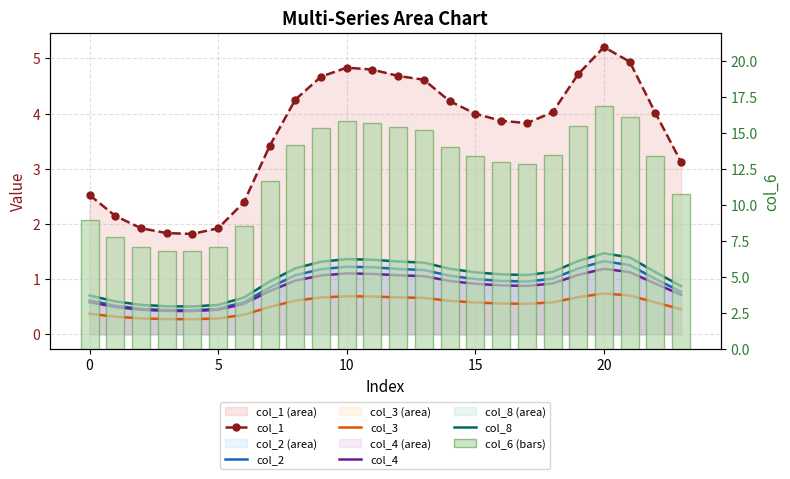

Reading right to left, list all the values displayed in this chart.

col_1: 3.1	4.0	4.9	5.2	4.7	4.0	3.8	3.9	4.0	4.2	4.6	4.7	4.8	4.8	4.7	4.3	3.4	2.4	1.9	1.8	1.8	1.9	2.1	2.5
col_2: 0.8	1.0	1.3	1.3	1.2	1.0	1.0	1.0	1.0	1.1	1.2	1.2	1.2	1.2	1.2	1.1	0.8	0.6	0.5	0.4	0.4	0.5	0.5	0.6
col_3: 0.5	0.6	0.7	0.7	0.7	0.6	0.6	0.6	0.6	0.6	0.7	0.7	0.7	0.7	0.7	0.6	0.5	0.4	0.3	0.3	0.3	0.3	0.3	0.4
col_4: 0.7	0.9	1.1	1.2	1.1	0.9	0.9	0.9	0.9	1.0	1.1	1.1	1.1	1.1	1.1	1.0	0.8	0.6	0.4	0.4	0.4	0.4	0.5	0.6
col_8: 0.9	1.1	1.4	1.5	1.3	1.1	1.1	1.1	1.1	1.2	1.3	1.3	1.4	1.4	1.3	1.2	1.0	0.7	0.5	0.5	0.5	0.5	0.6	0.7
col_6 (bars): 10.8	13.4	16.1	16.9	15.5	13.5	12.9	13.0	13.4	14.1	15.2	15.4	15.7	15.8	15.4	14.1	11.6	8.6	7.1	6.8	6.8	7.1	7.8	9.0